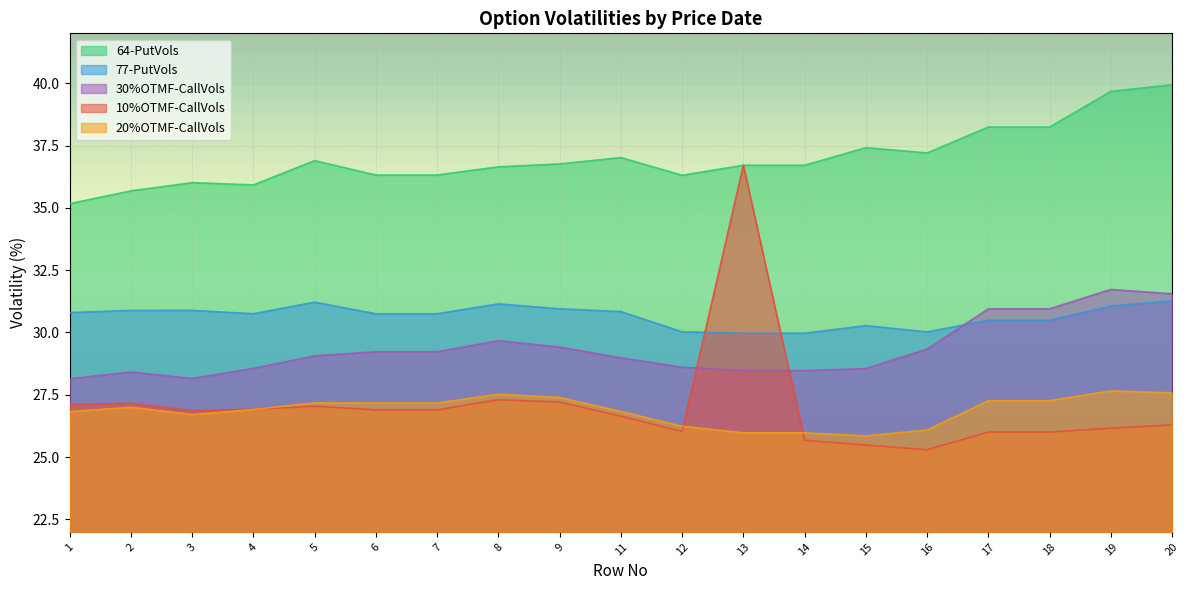

At which label is 20%OTMF-CallVols closest to 26?

13